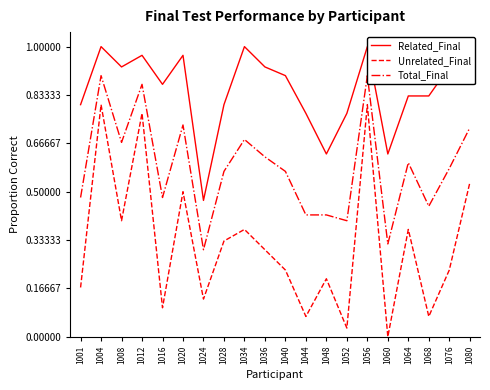

In Total_Final, how many points are lower than both neighbors (excluding endpoints)?

6